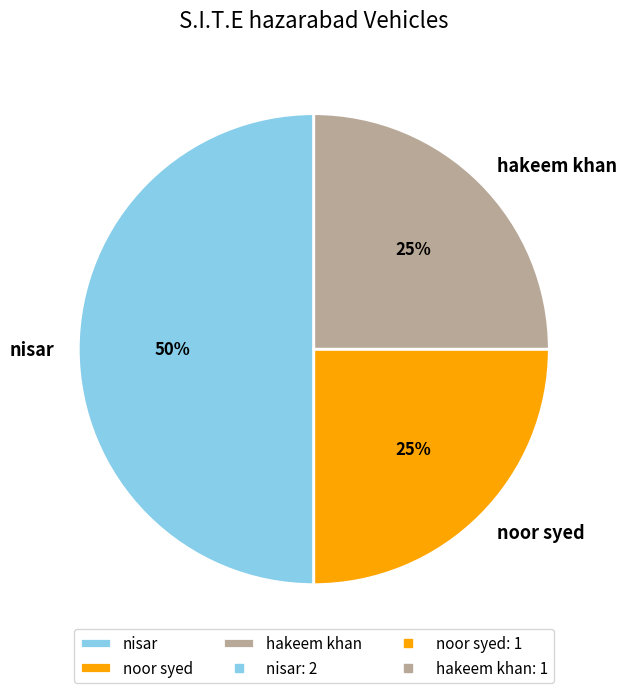

To the nearest percent, what portion does noor syed represent?

25%